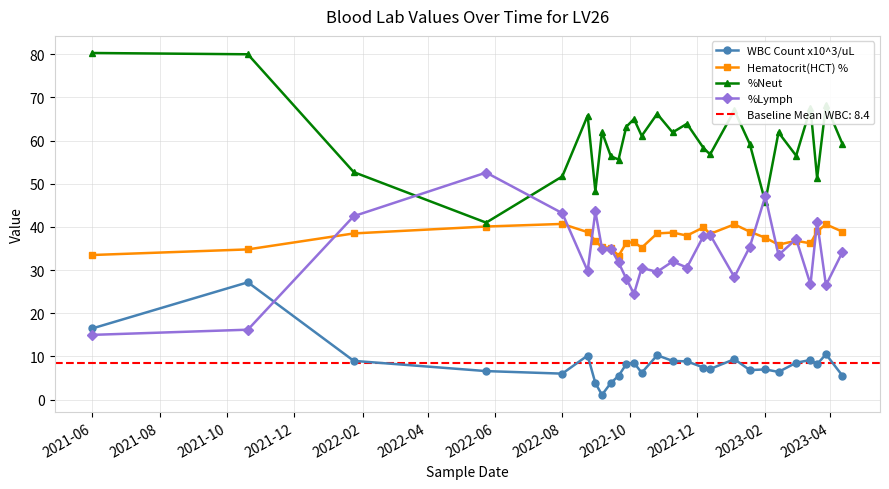

Which series ends up on top after the final intersection of %Neut and %Lymph?

%Neut